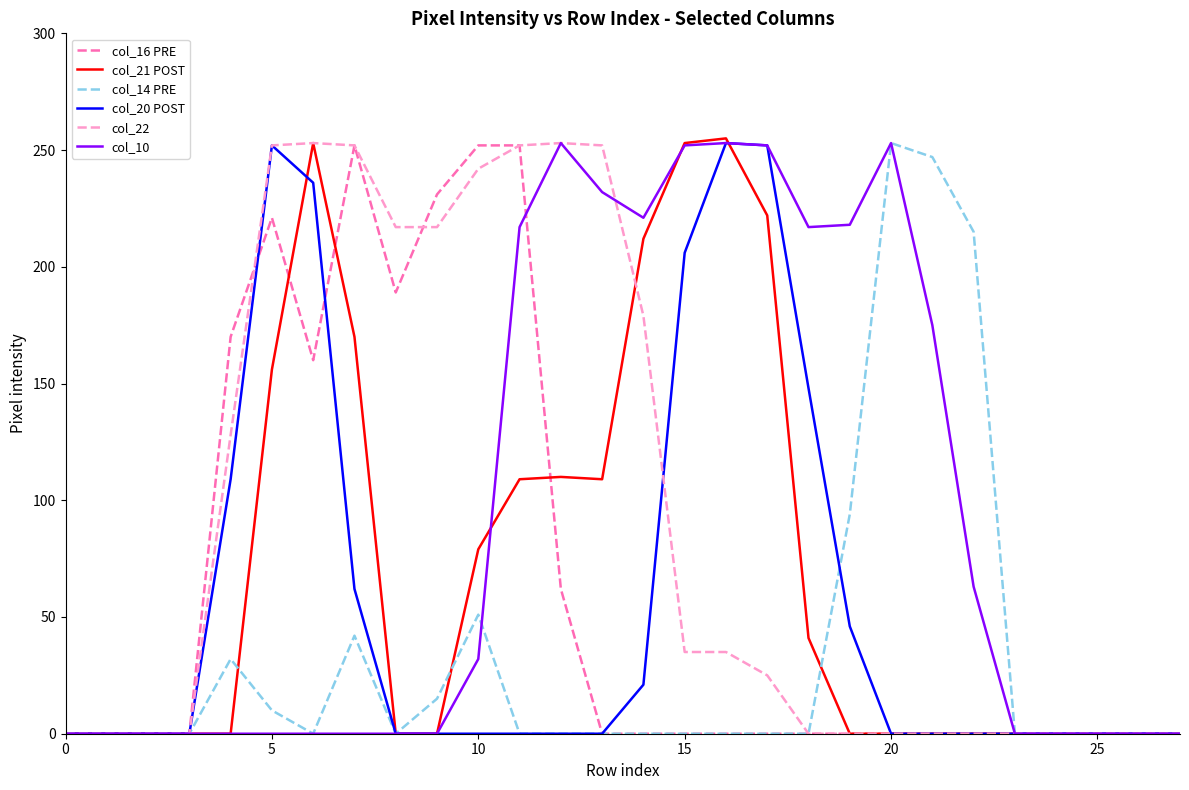

Which series has the largest range (max minus min)?

col_21 POST